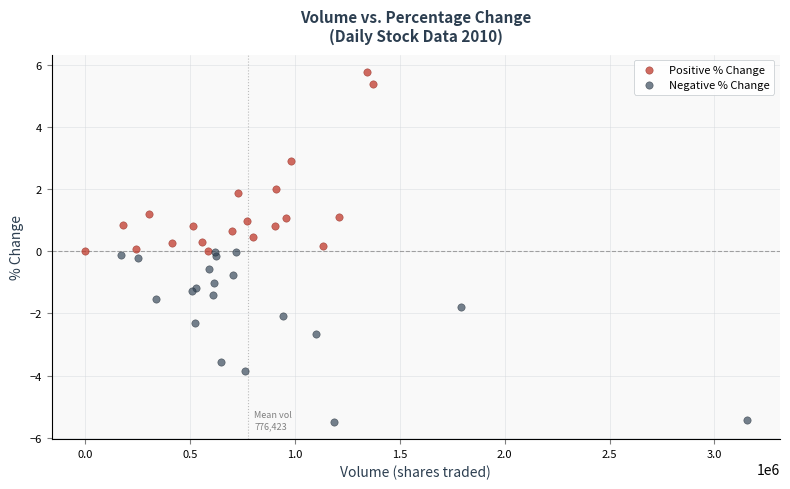

Which series reaches the minimum Y coordinate?

Negative % Change